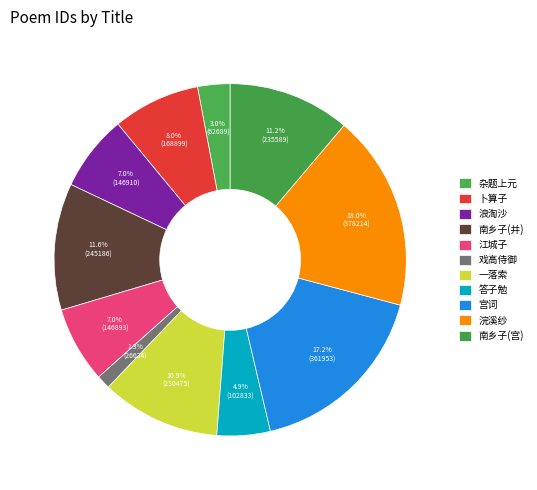

What is the smallest slice in the pie chart?

戏高侍御·自等腰身尺六强